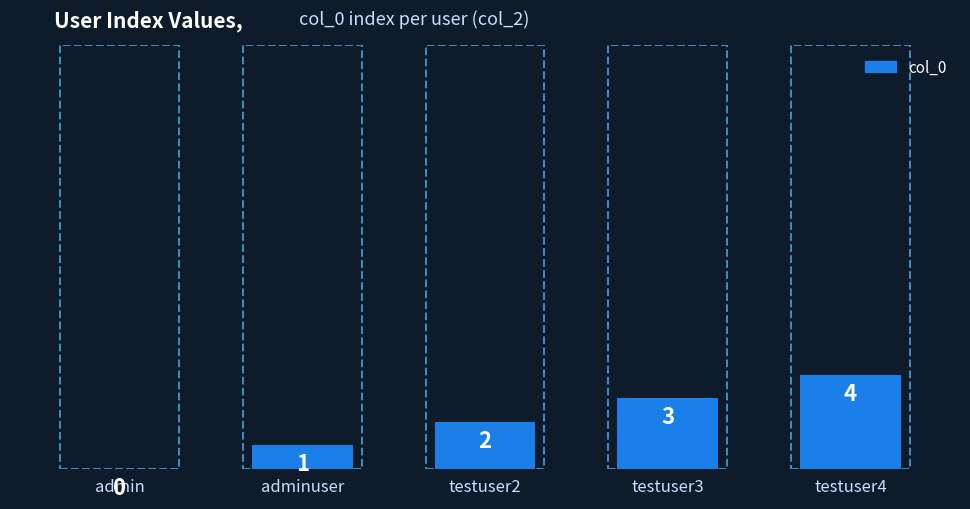

Are the bars horizontal?

No